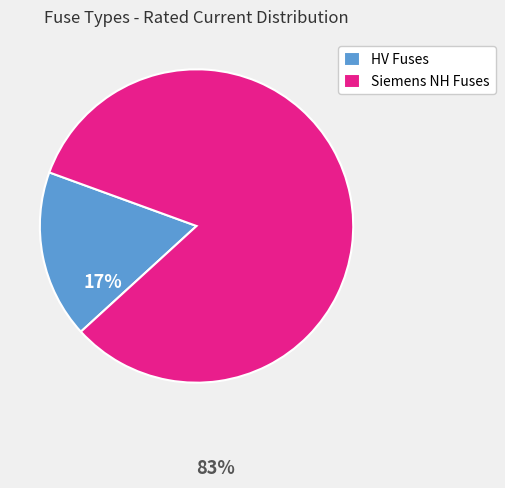

Which slice is the smallest?

HV Fuses